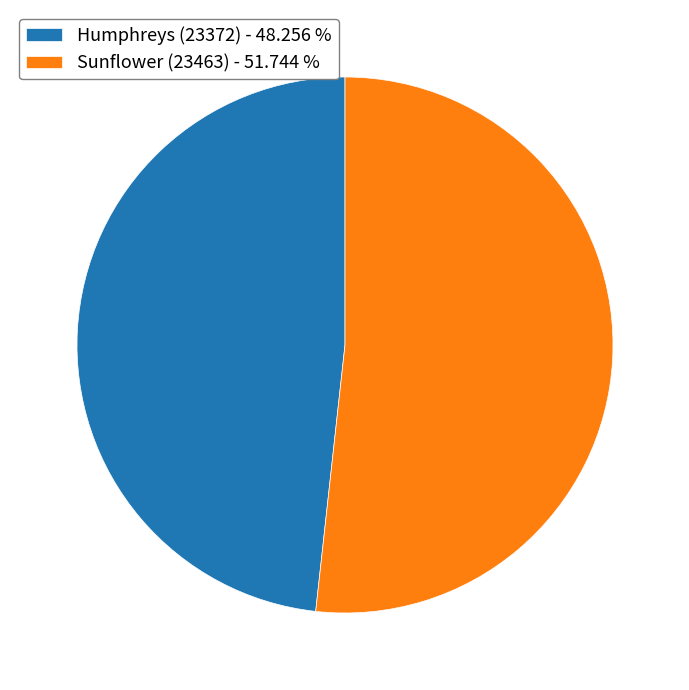

What is the ratio of the value at Sunflower (23463) to the value at Humphreys (23372)?

1.1